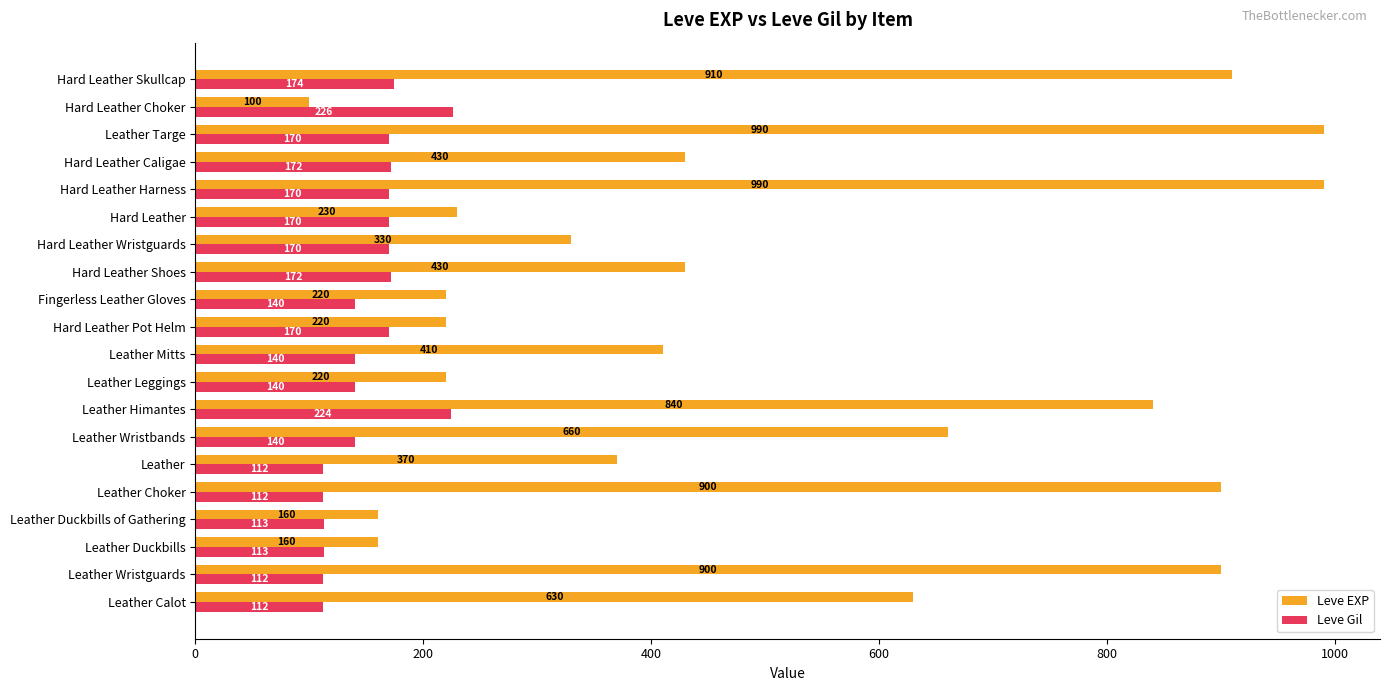

What is the total value across all series at Leather Duckbills?

273